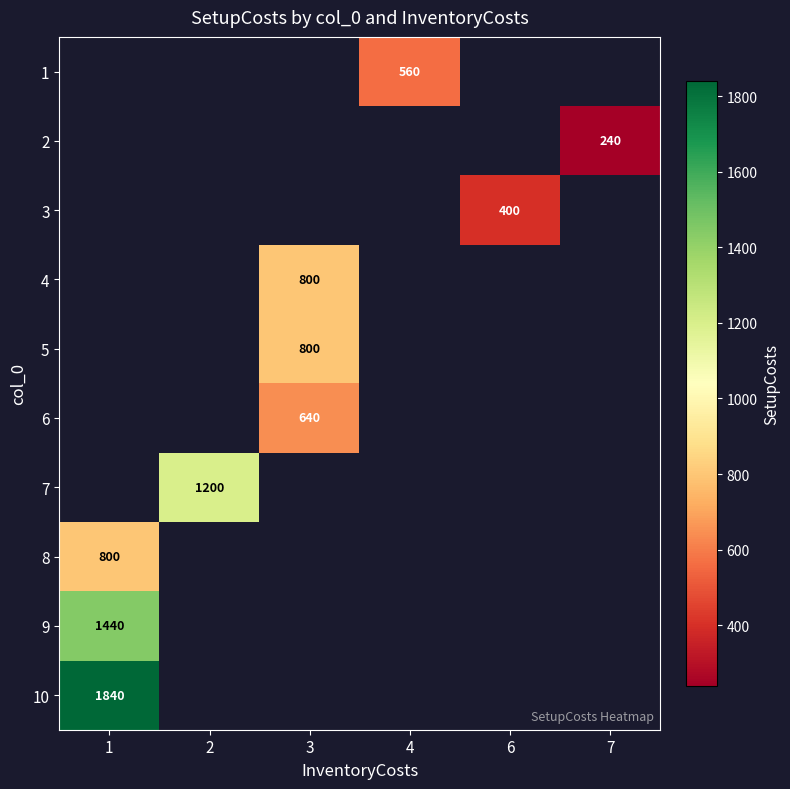

The 6 series shows 227 at 3. True or false?

False